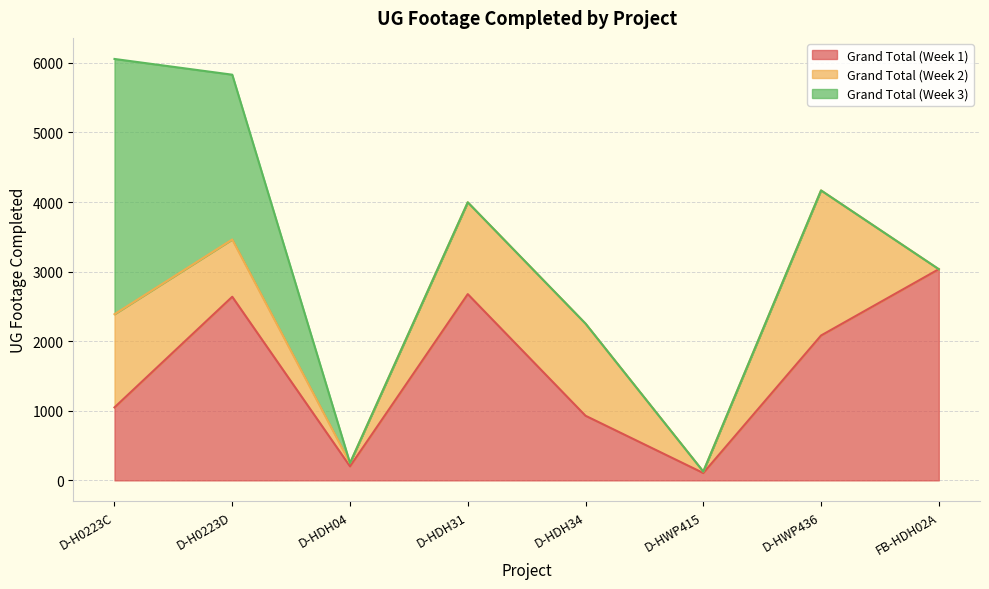

What is the difference between the Grand Total (Week 1) values at D-HWP415 and D-HDH04?

96